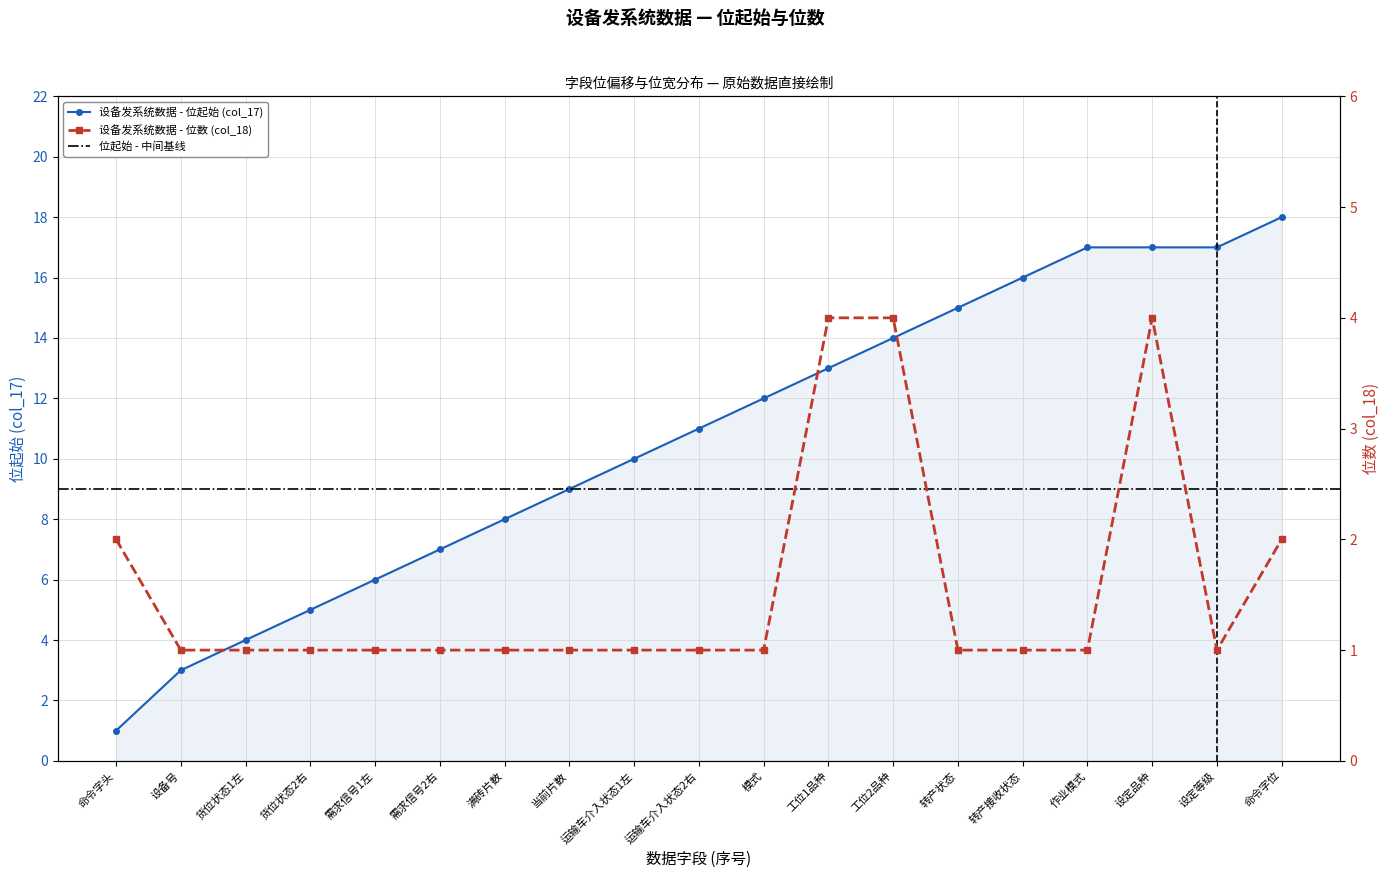

Which has a higher value, 满砖片数 or 需求信号1左?

满砖片数